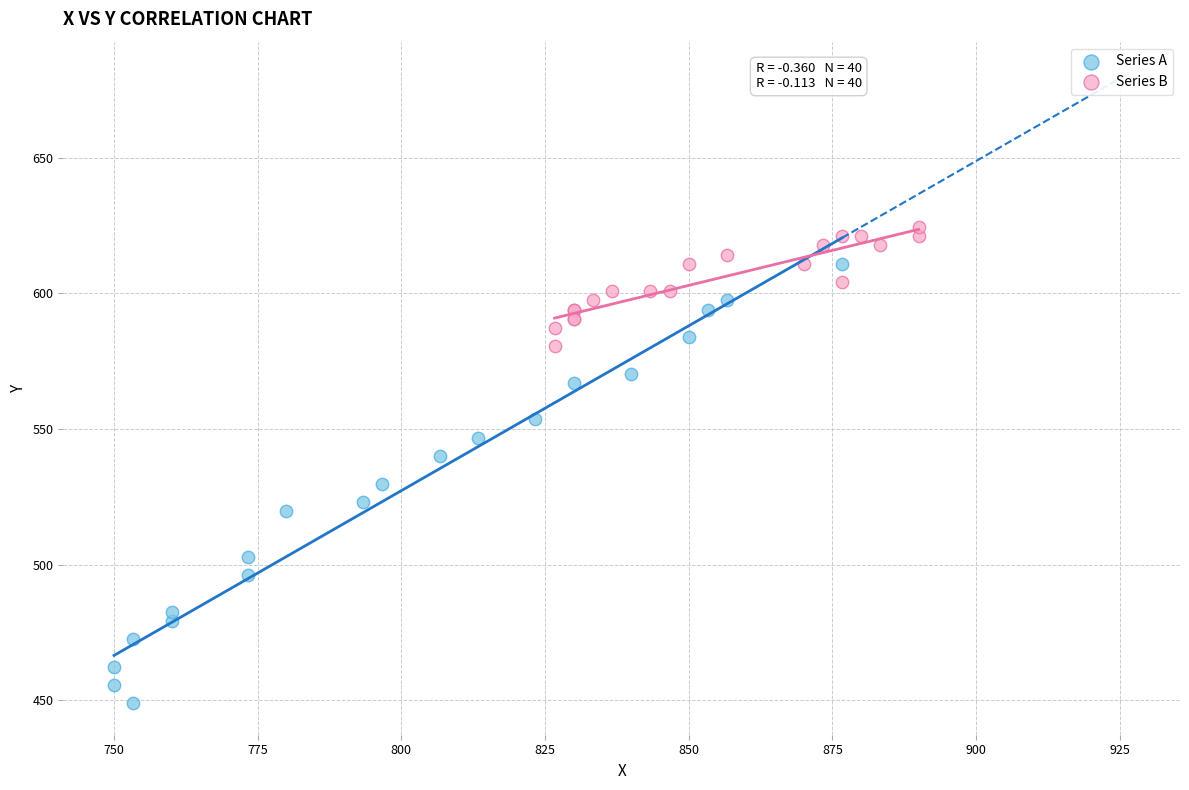

Which series reaches the maximum Y coordinate?

Series B